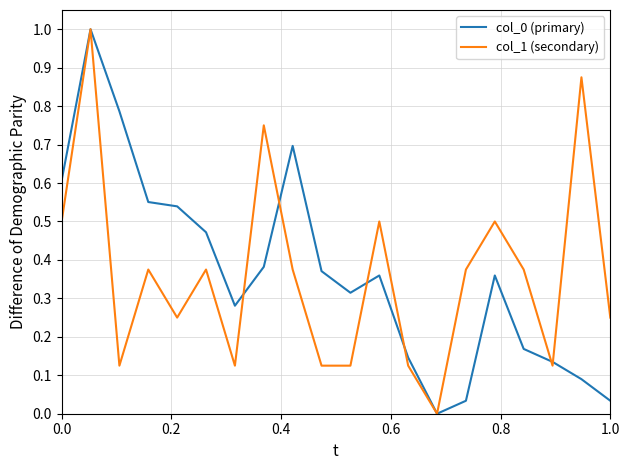

The col_1 (secondary) series shows 0.5 at 0.0. True or false?

True